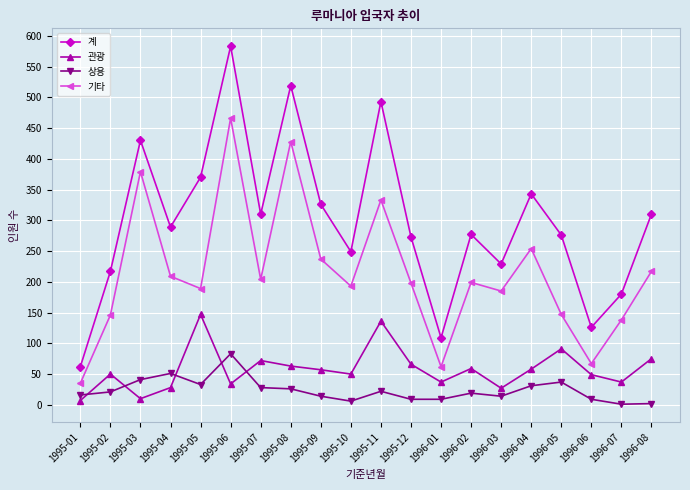

What is the difference between the highest and lowest values at 1995-01?

55